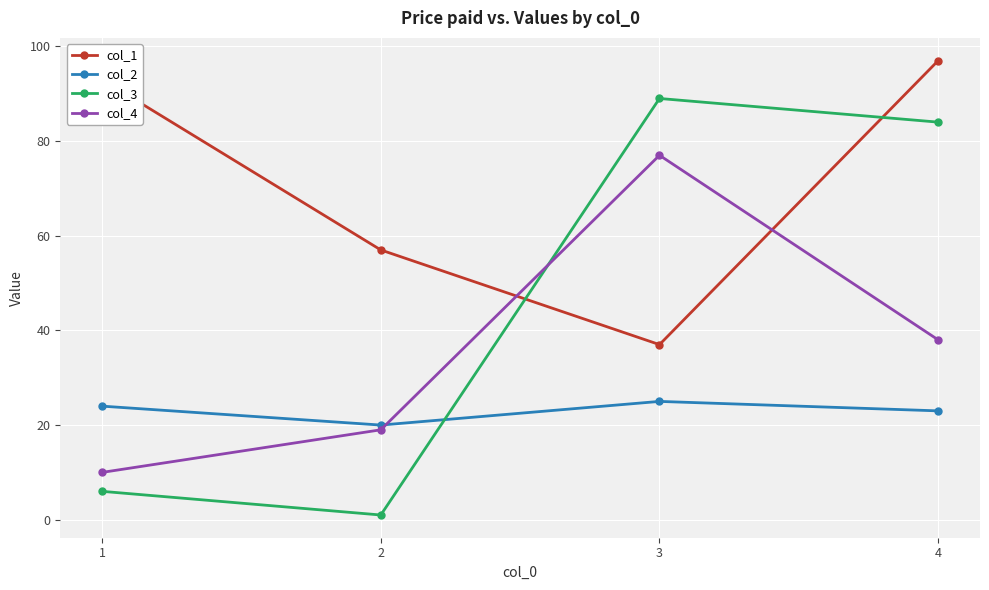

True or false: col_2 and col_3 cross at least once.

True